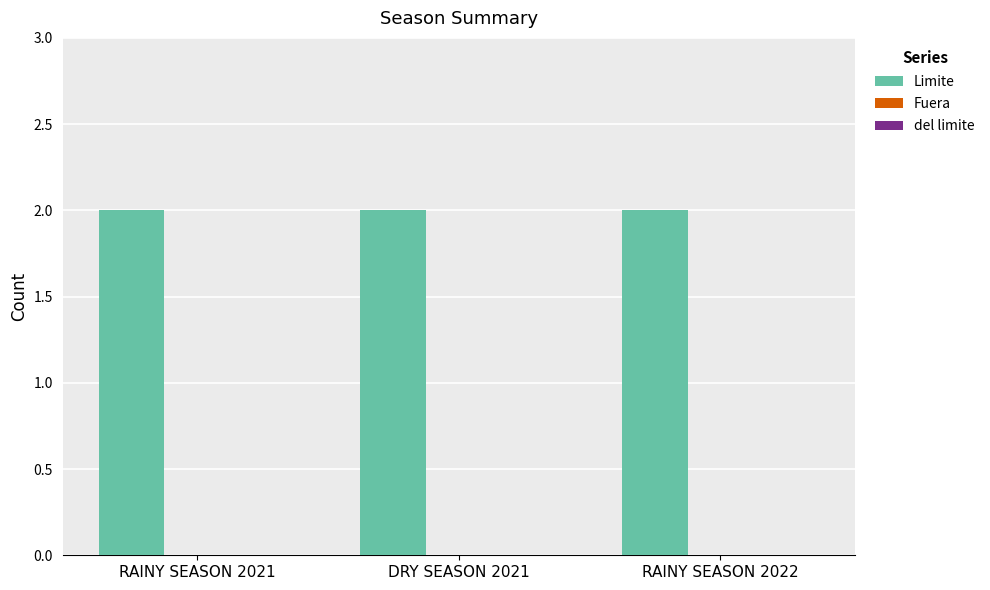

Between RAINY SEASON 2021 and DRY SEASON 2021, which is larger?

RAINY SEASON 2021